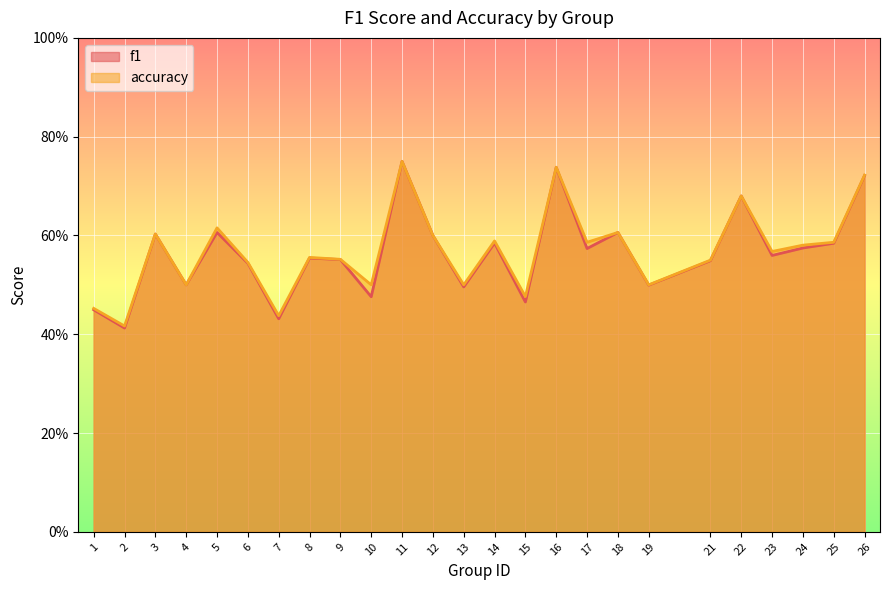

What value does the f1 series have at 2?

0.4